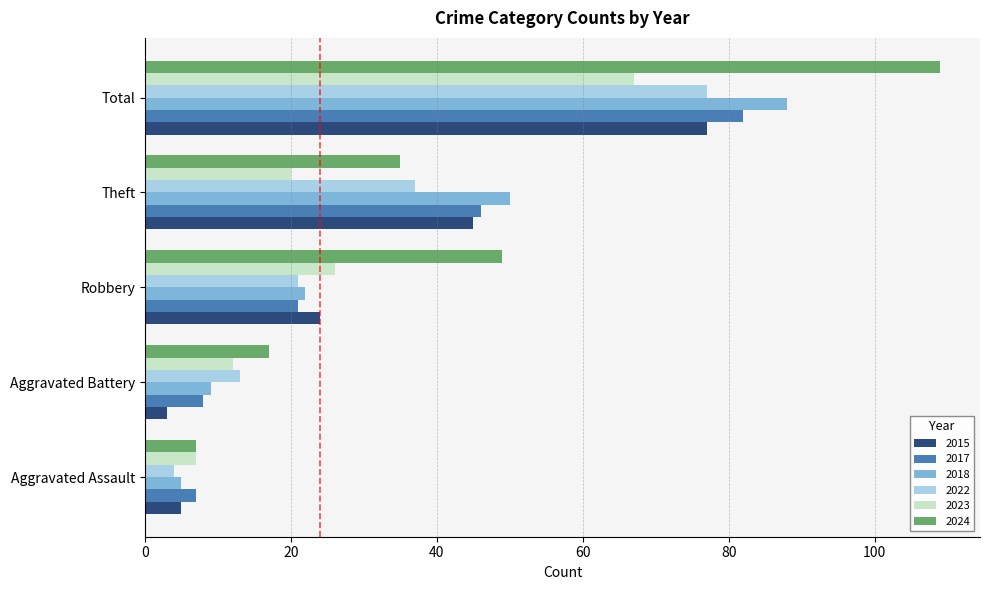

List the labels in order of 2024 value, smallest first.

Aggravated Assault, Aggravated Battery, Theft, Robbery, Total